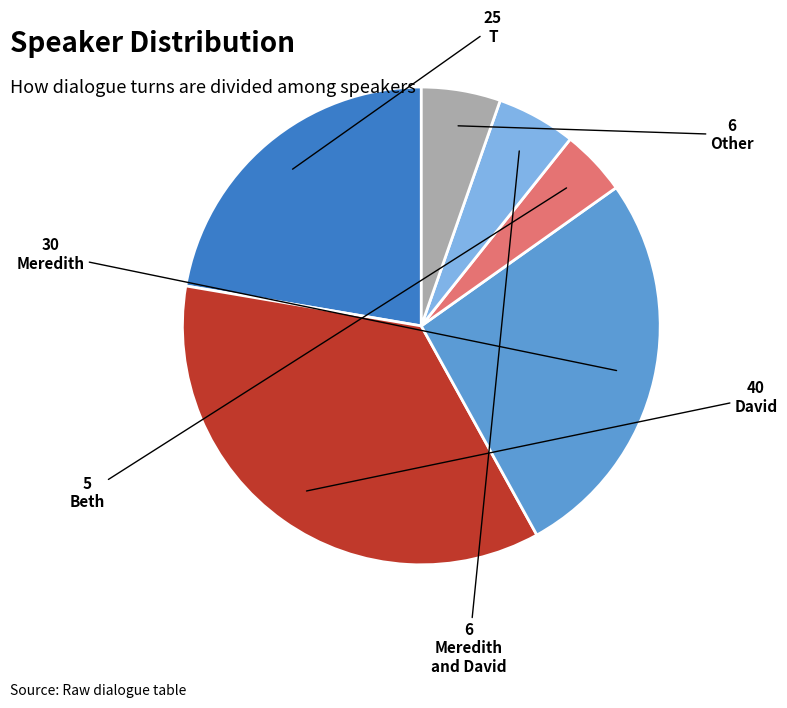

Is there a majority slice in this chart?

No